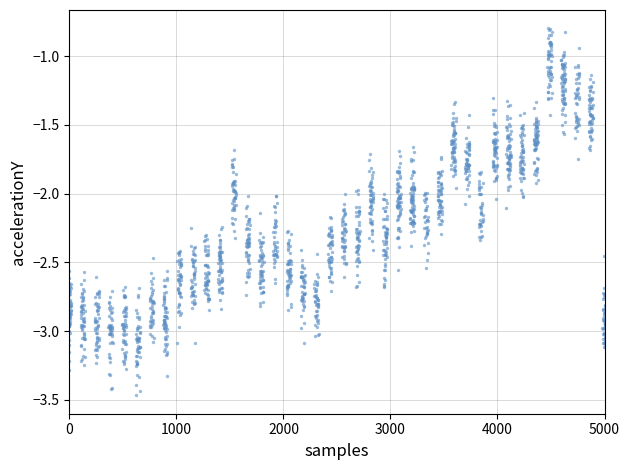

What is the range of X values (max minus min)?

5000.0